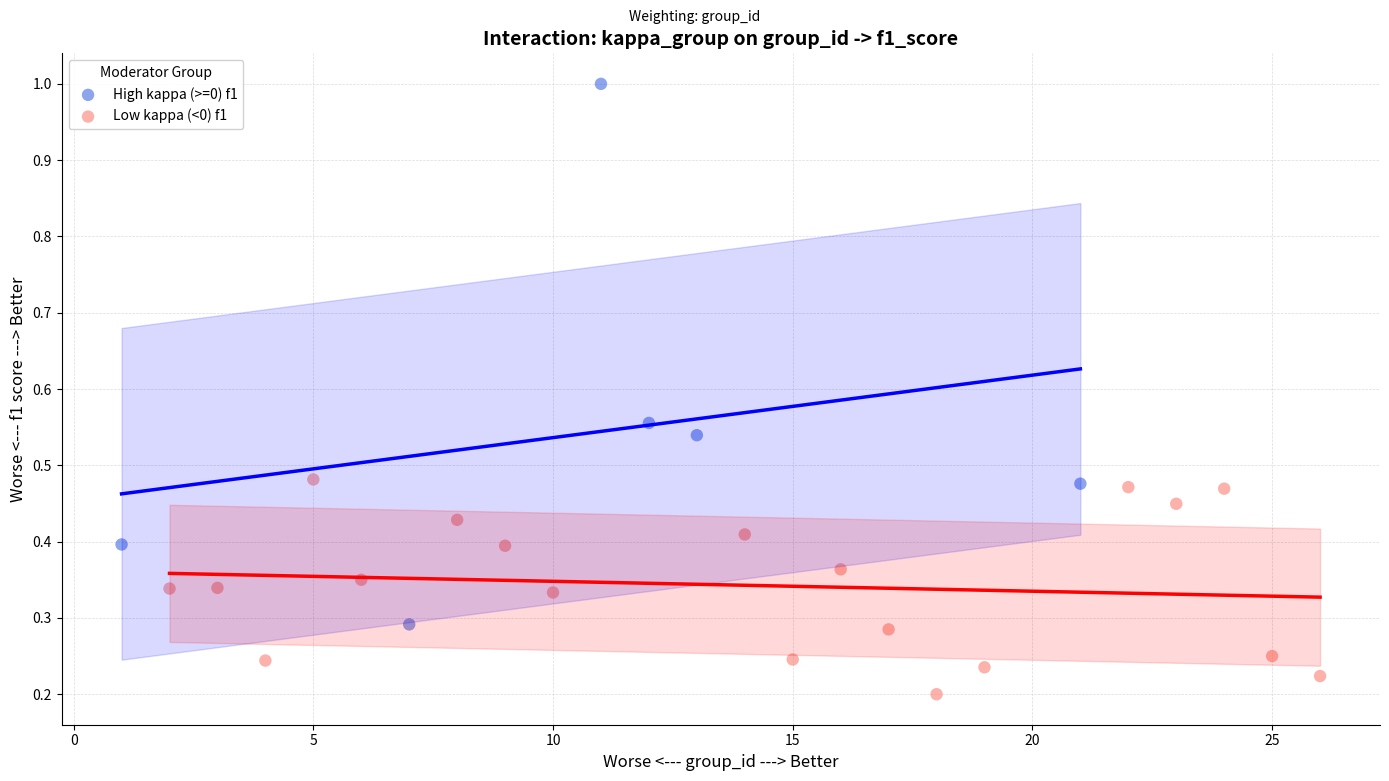

Which series has the largest Y range (max minus min)?

High kappa (>=0) f1